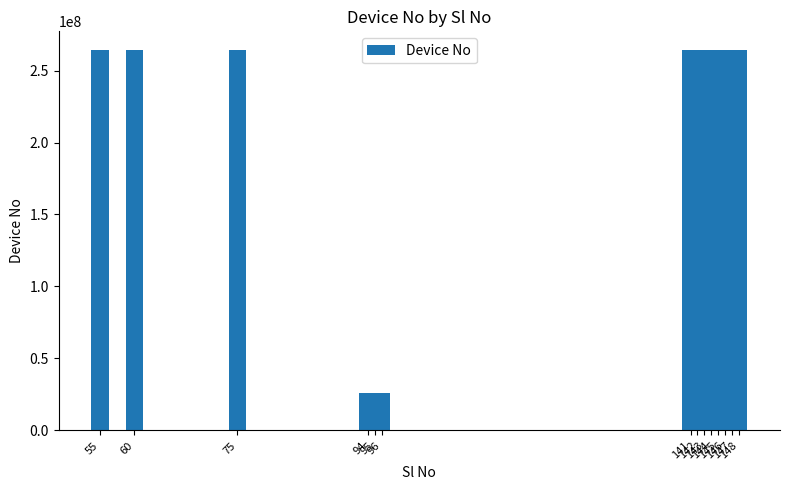

What is the change in value from 75 to 141?

-3412